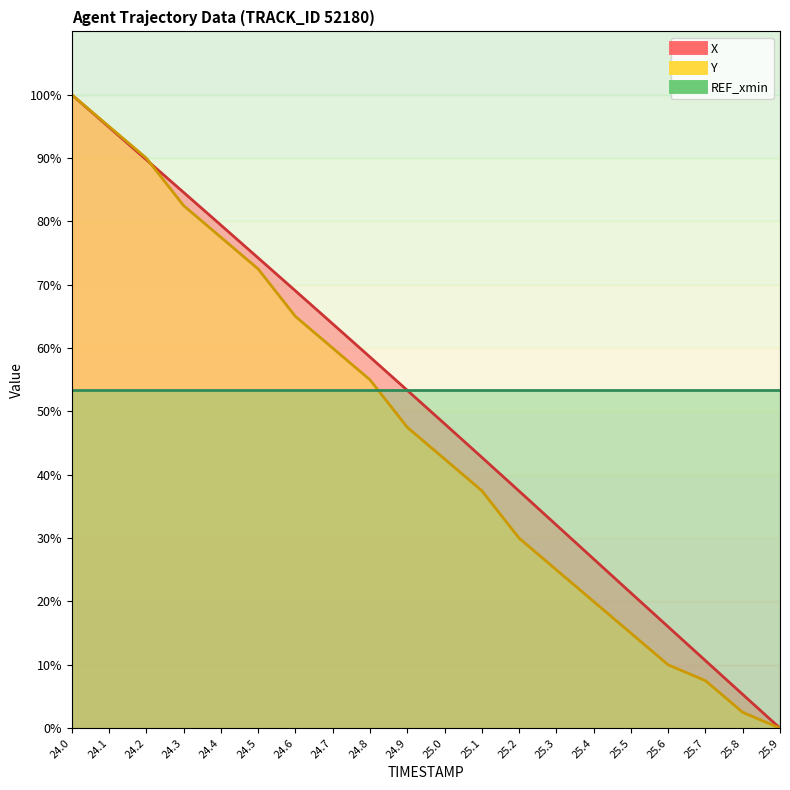

Reading left to right, list all the values displayed in this chart.

X: 24.0=100.0	24.1=94.9	24.2=89.7	24.3=84.6	24.4=79.4	24.5=74.2	24.6=69.0	24.7=63.8	24.8=58.6	24.9=53.3	25.0=48.1	25.1=42.8	25.2=37.4	25.3=32.1	25.4=26.7	25.5=21.4	25.6=16.0	25.7=10.7	25.8=5.3	25.9=0.0
Y: 24.0=100.0	24.1=95.0	24.2=90.0	24.3=82.5	24.4=77.5	24.5=72.5	24.6=65.0	24.7=60.0	24.8=55.0	24.9=47.5	25.0=42.5	25.1=37.5	25.2=30.0	25.3=25.0	25.4=20.0	25.5=15.0	25.6=10.0	25.7=7.5	25.8=2.5	25.9=0.0